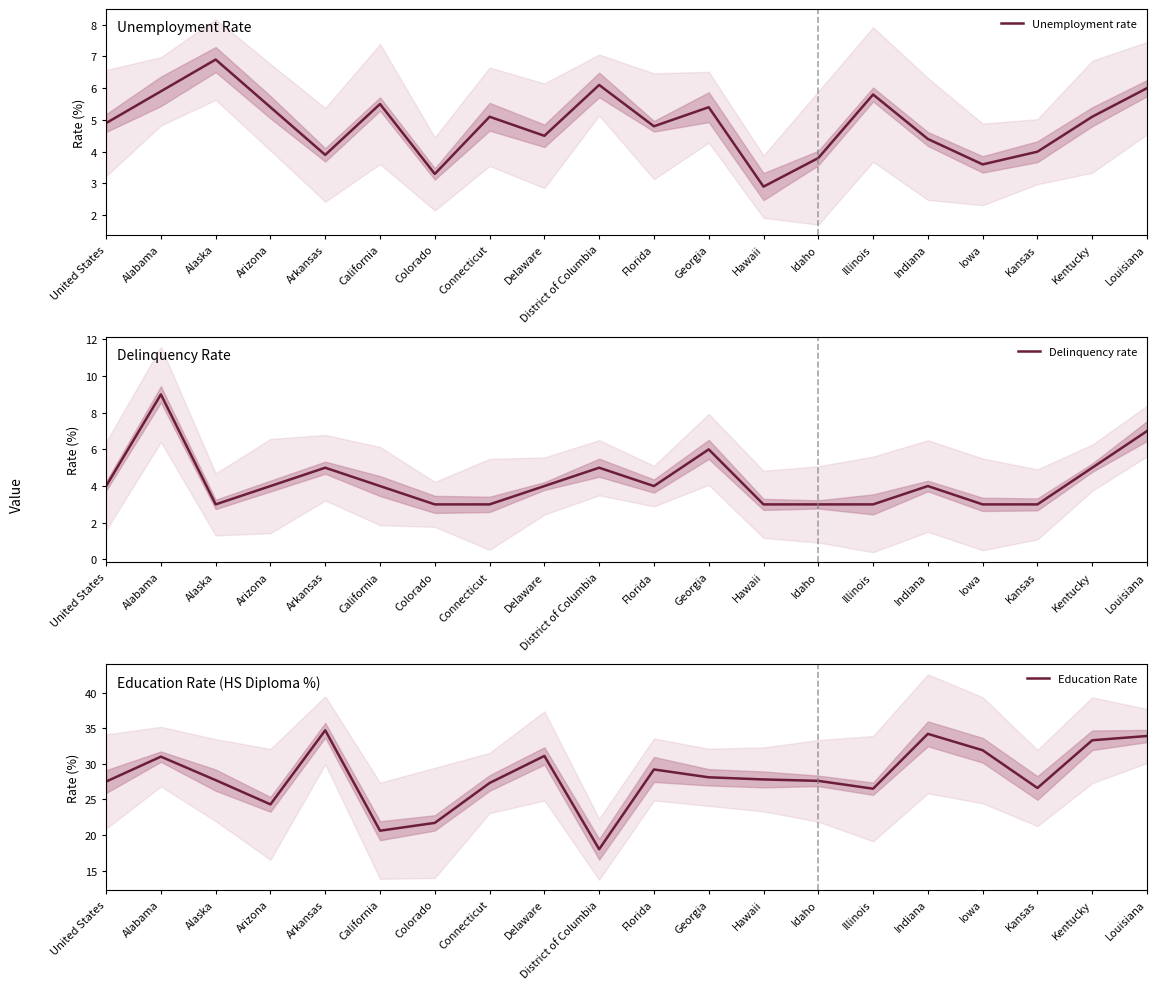

How many lines are shown in the chart?

3